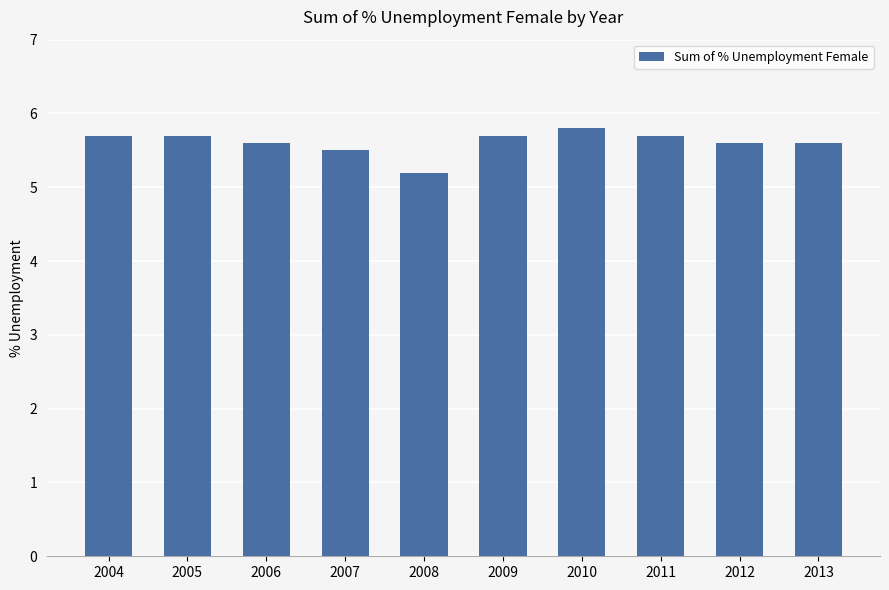

Between 2012 and 2011, which is larger?

2011